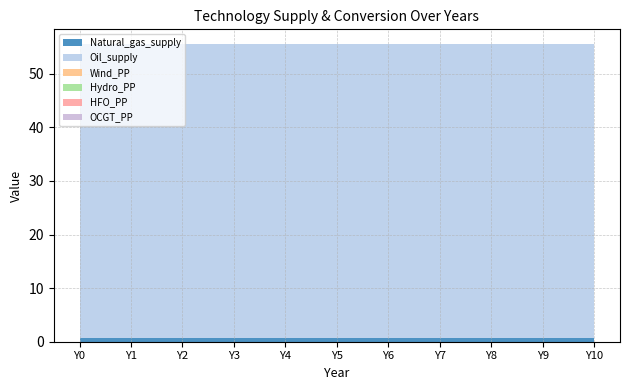

Reading left to right, list all the values displayed in this chart.

Natural_gas_supply: 0.7	0.7	0.7	0.7	0.7	0.7	0.7	0.7	0.7	0.7	0.7
Oil_supply: 54.8	54.8	54.8	54.8	54.8	54.8	54.8	54.8	54.8	54.8	54.8
Wind_PP: 0.0	0.0	0.0	0.0	0.0	0.0	0.0	0.0	0.0	0.0	0.0
Hydro_PP: 0.0	0.0	0.0	0.0	0.0	0.0	0.0	0.0	0.0	0.0	0.0
HFO_PP: 0.0	0.0	0.0	0.0	0.0	0.0	0.0	0.0	0.0	0.0	0.0
OCGT_PP: 0.0	0.0	0.0	0.0	0.0	0.0	0.0	0.0	0.0	0.0	0.0